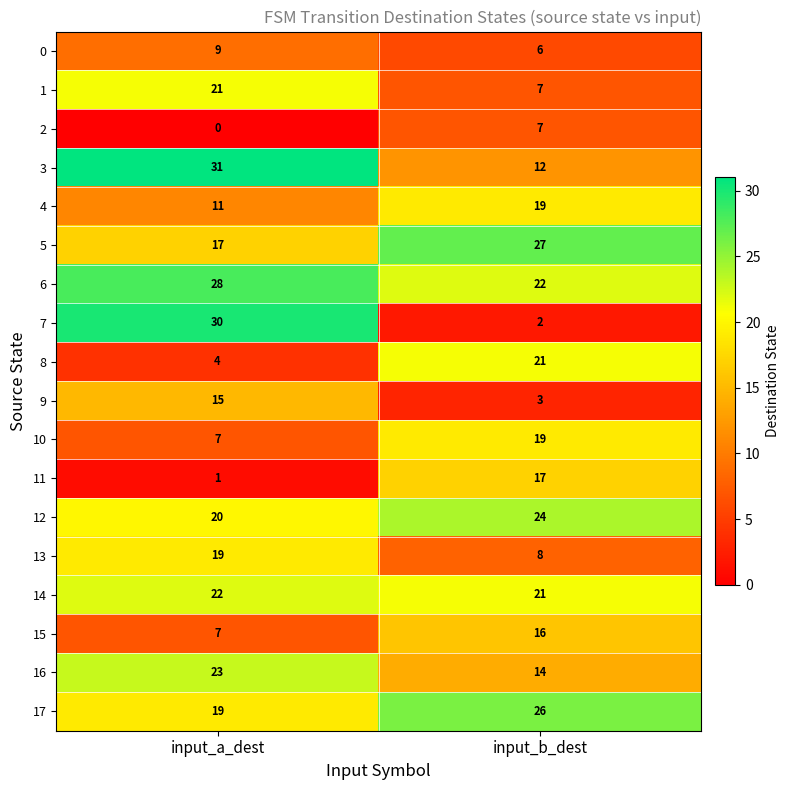

The 11 series shows 17 at input_b_dest. True or false?

True